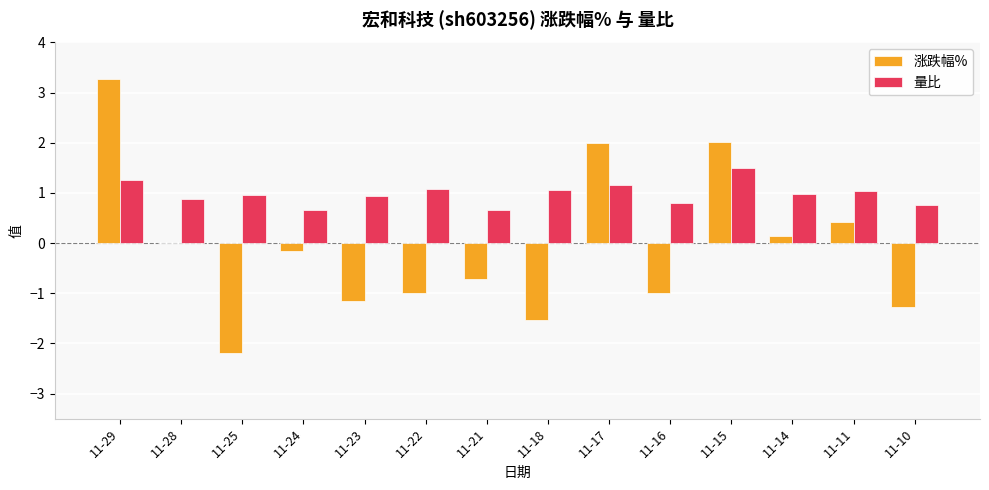

The value of 量比 at 11-22 is 1.1. True or false?

True